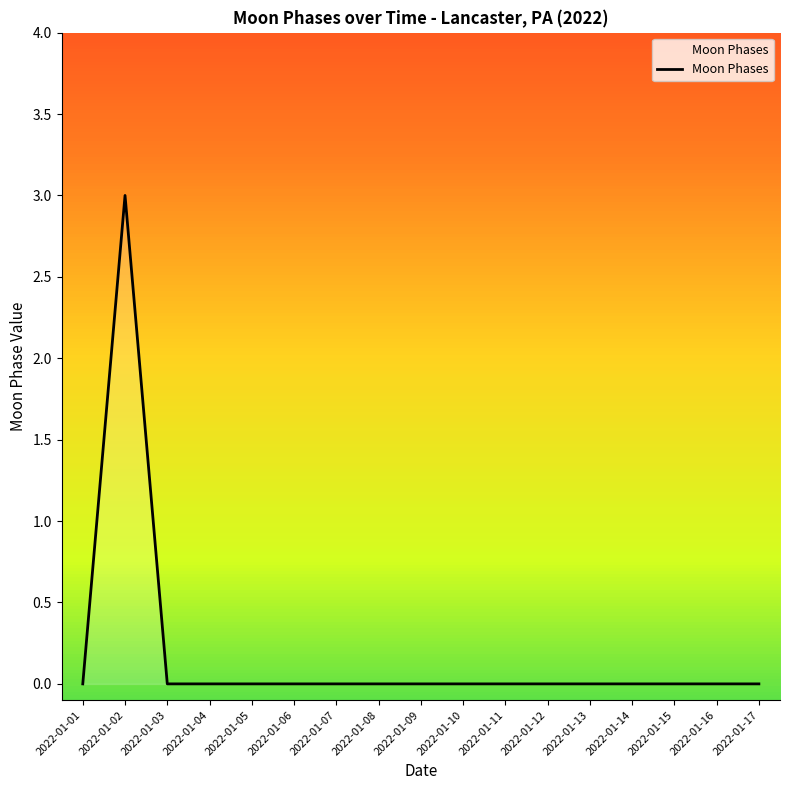

Reading left to right, transcribe all the data shown in this chart.

0	3	0	0	0	0	0	0	0	0	0	0	0	0	0	0	0